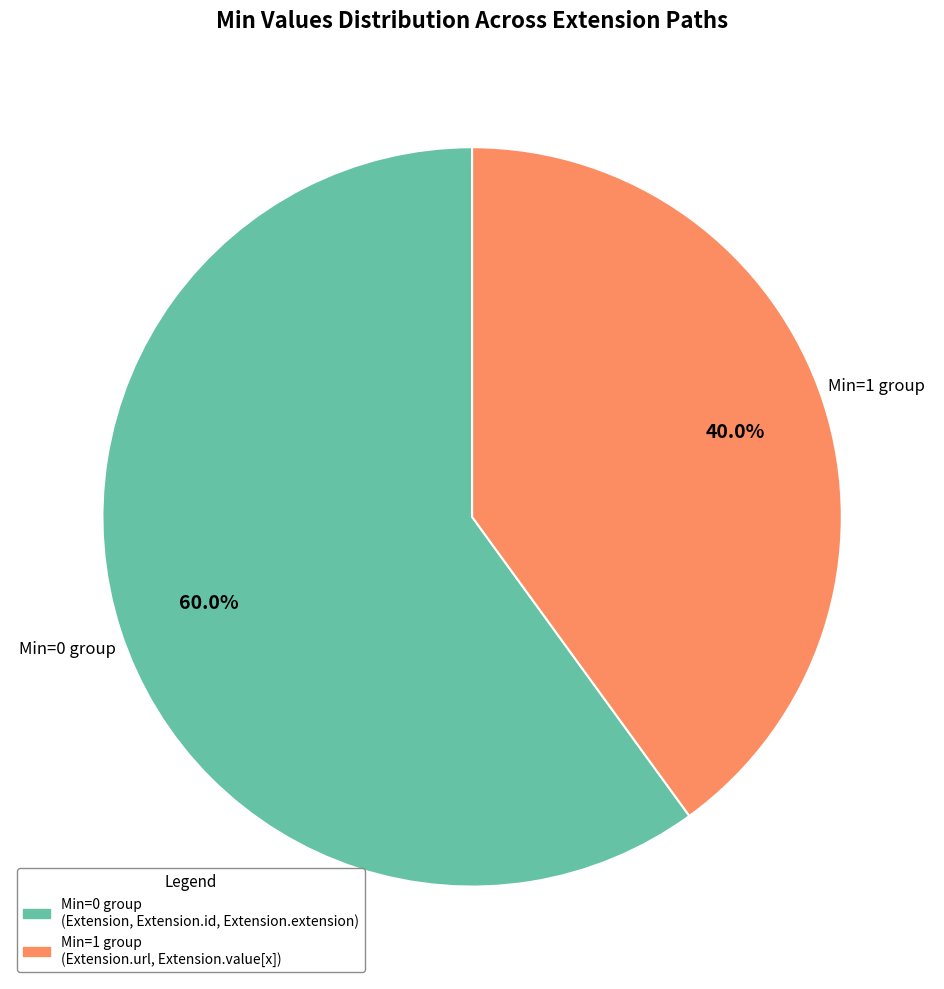

Is there any slice that represents more than half of the pie?

Yes